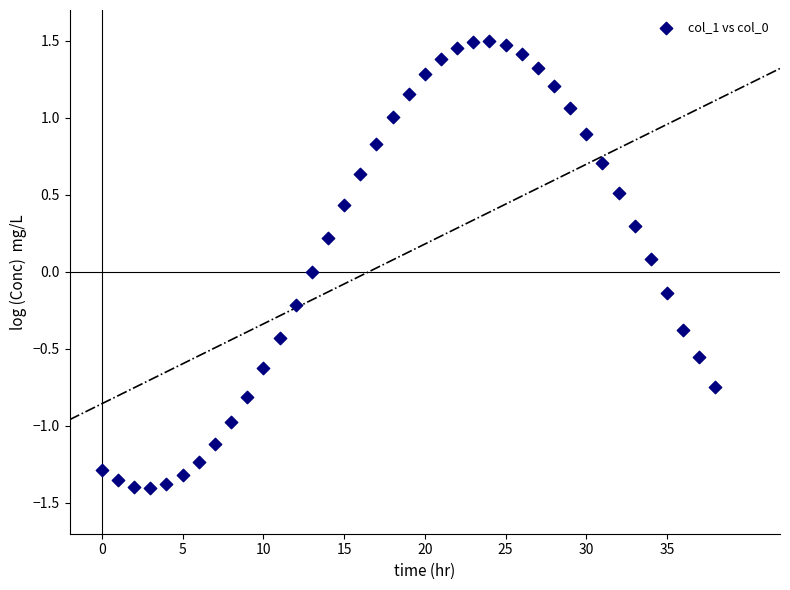

What is the range of Y values (max minus min)?

2.9